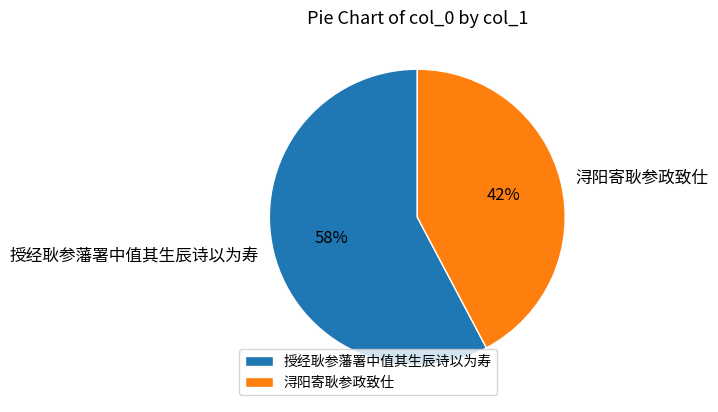

To the nearest percent, what is the average slice percentage?

50%